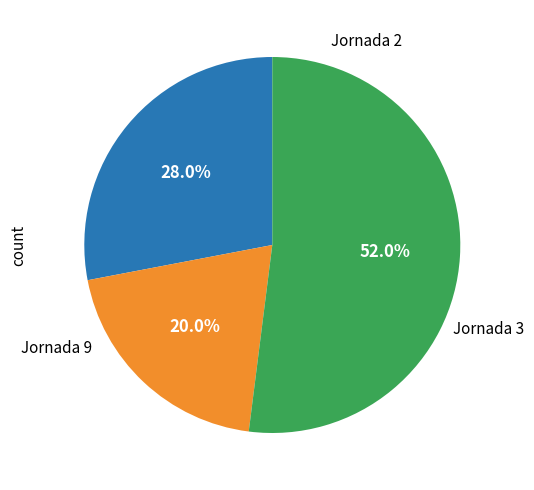

Is there a majority slice in this chart?

Yes